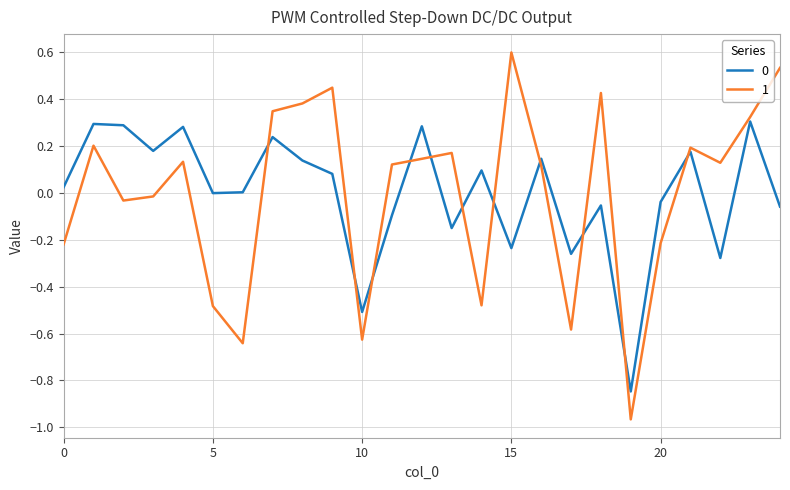

What is the difference between the maximum and minimum values in the 0 series?

1.2